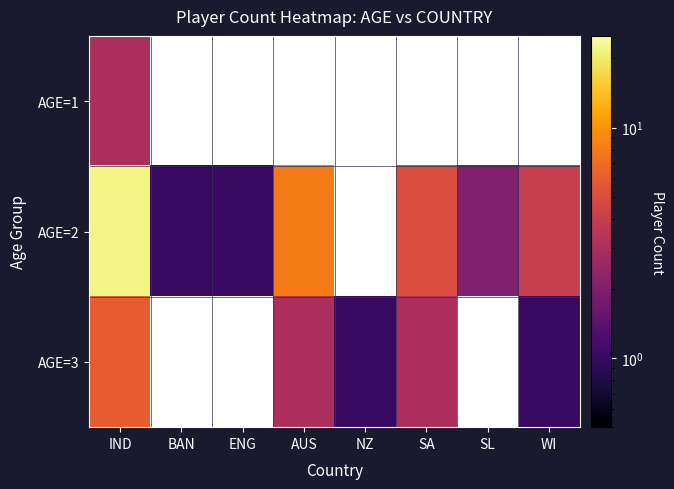

At which category does the chart reach its peak across all series?

IND